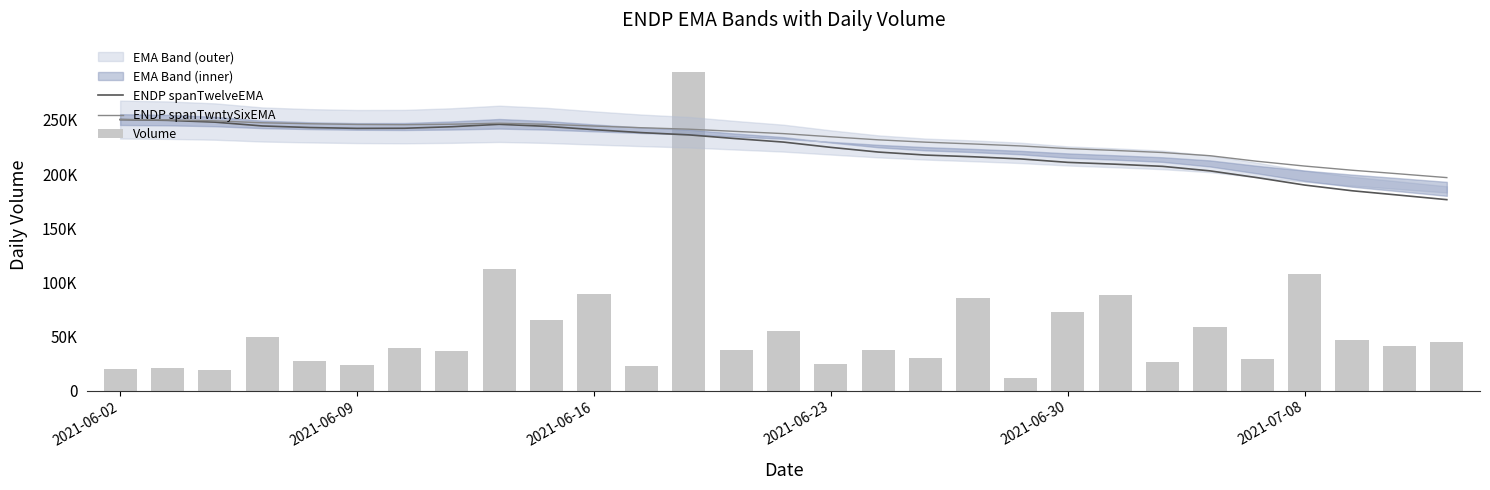

At how many categories does at least one series exceed 256608?

1